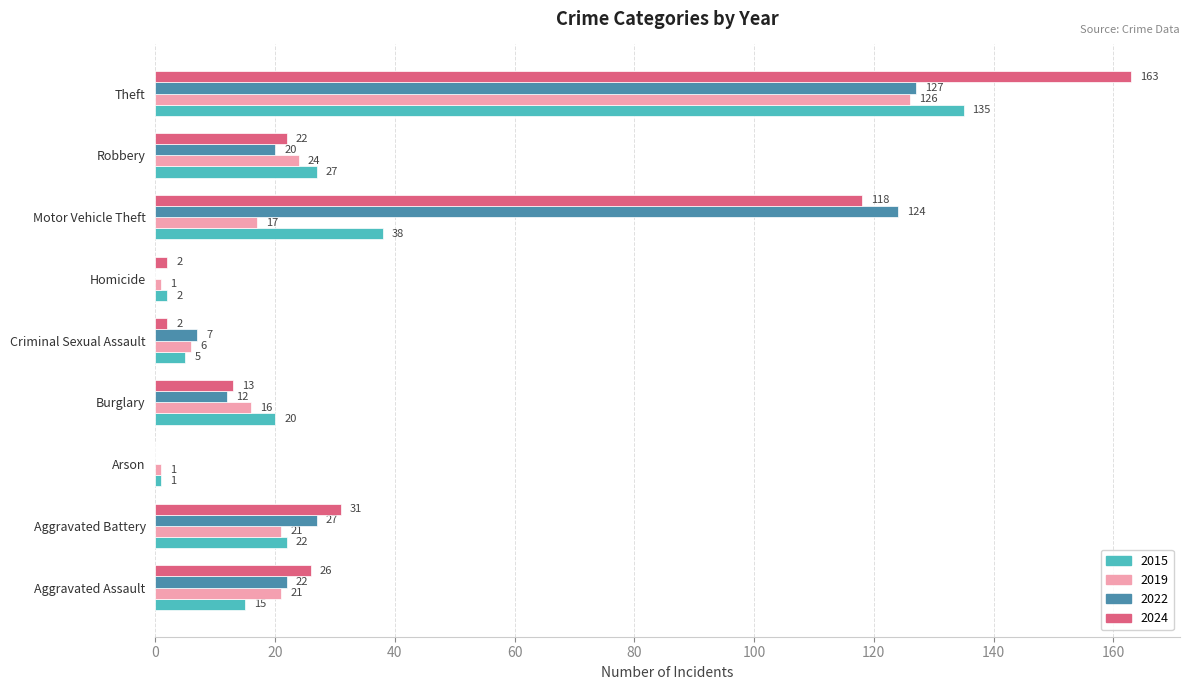

Is it true that 2022 equals 84 at Homicide?

False